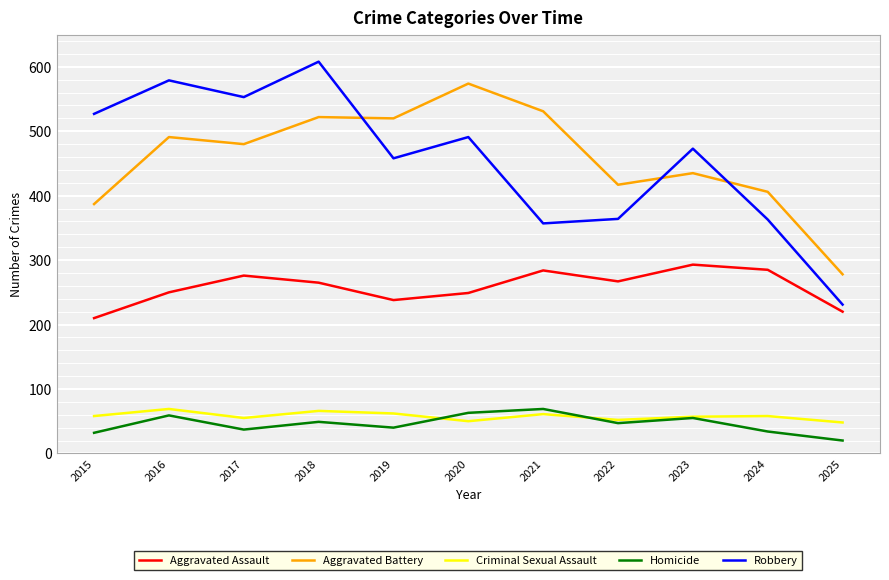

The value of Criminal Sexual Assault at 2024 is 58. True or false?

True